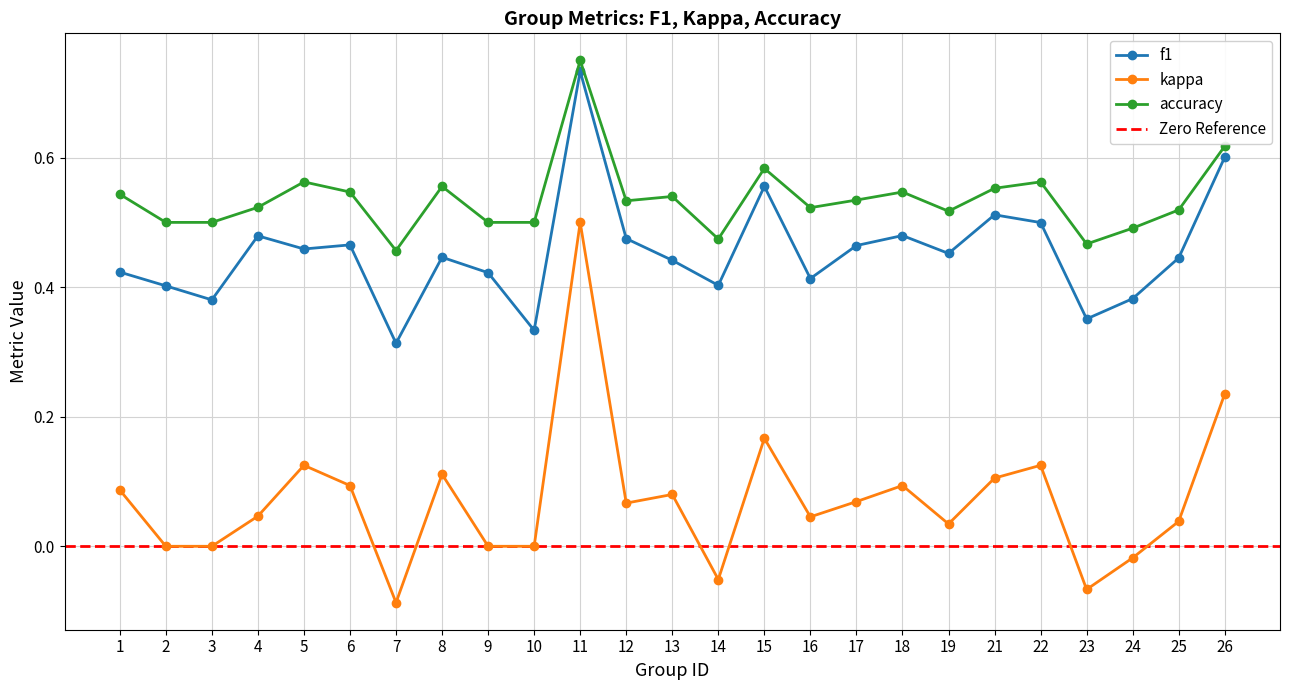

What is the spread (max minus min) of values at 22?

0.4